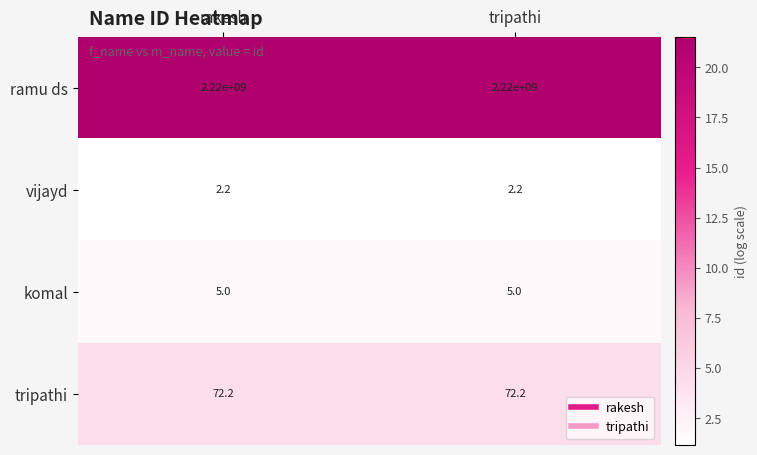

Is it true that komal equals 5.0 at rakesh?

True